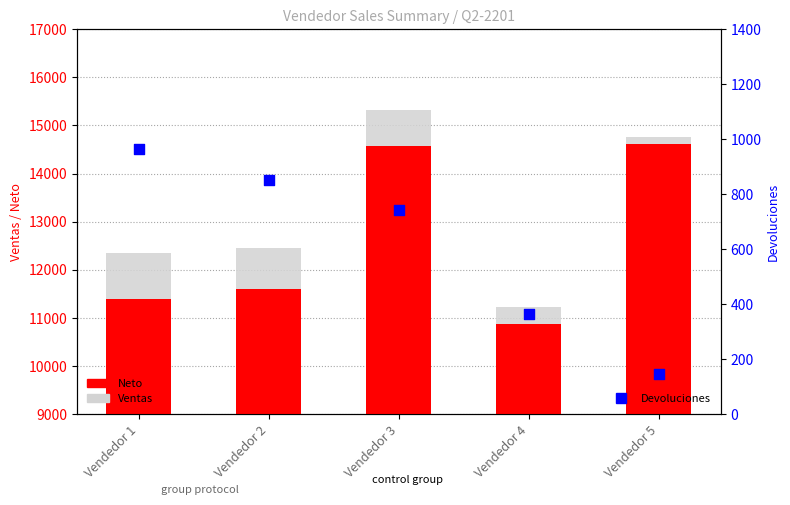

At which category is the sum across all series the highest?

Vendedor 3